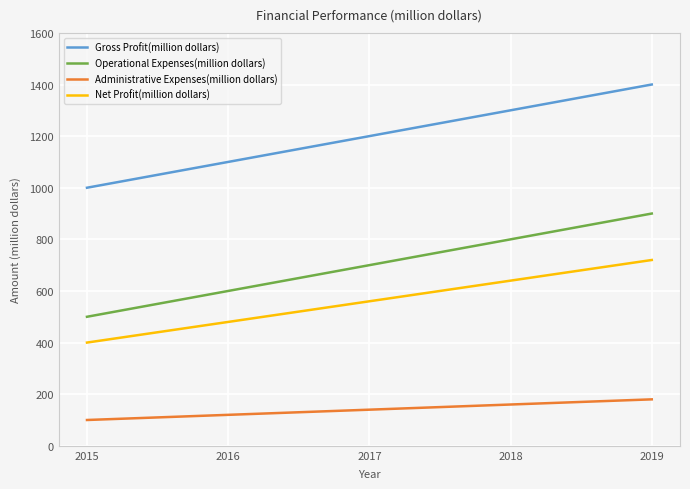

What is the spread (max minus min) of values at 2018?

1140